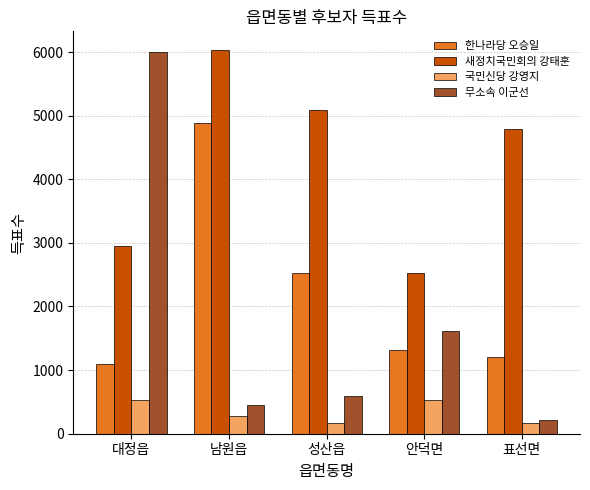

How many series are shown in this chart?

4